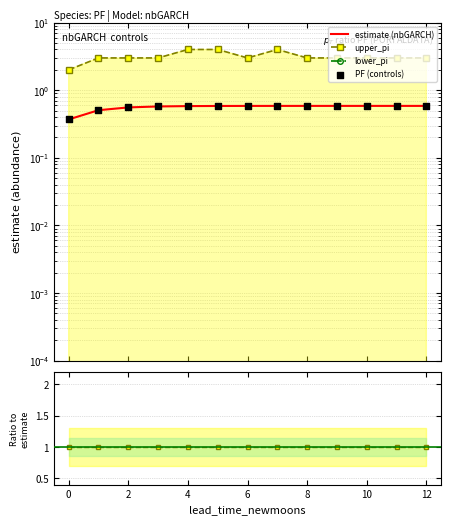

Which series has the largest Y range (max minus min)?

upper_pi